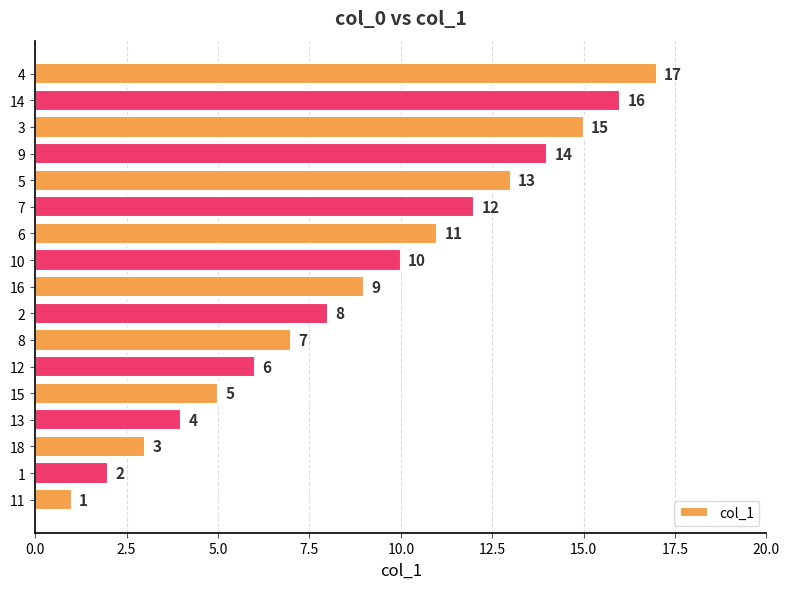

How many series are shown in this chart?

1